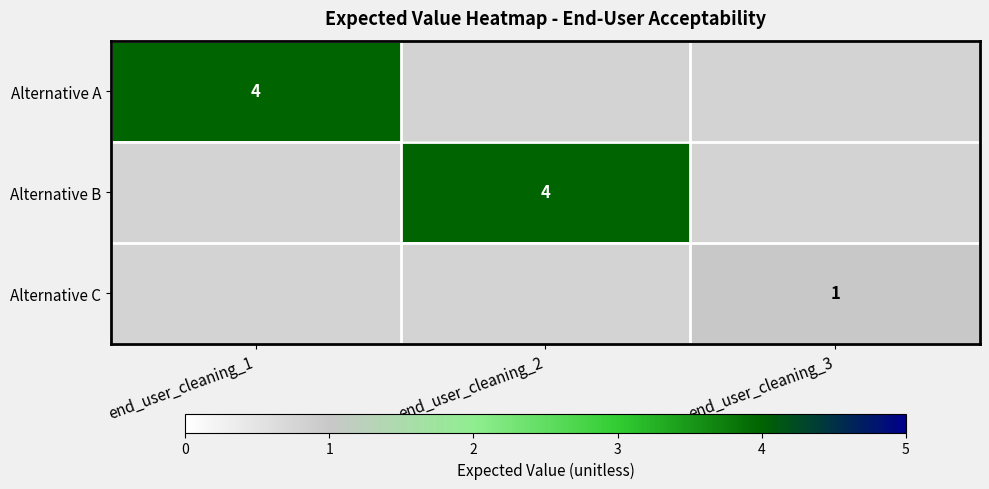

List the series in order of their overall mean, lowest first.

Alternative A, Alternative B, Alternative C